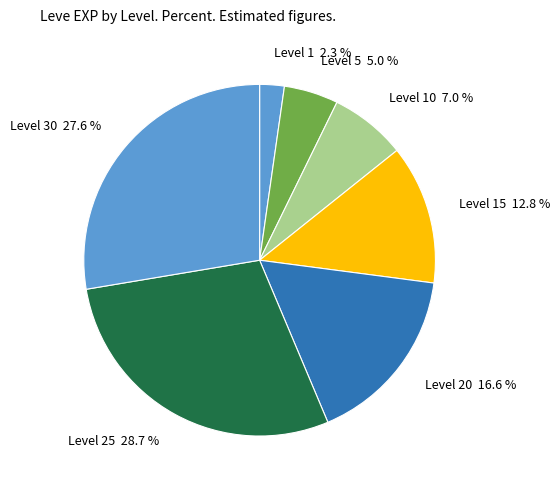

Which slice is the smallest?

Level 1